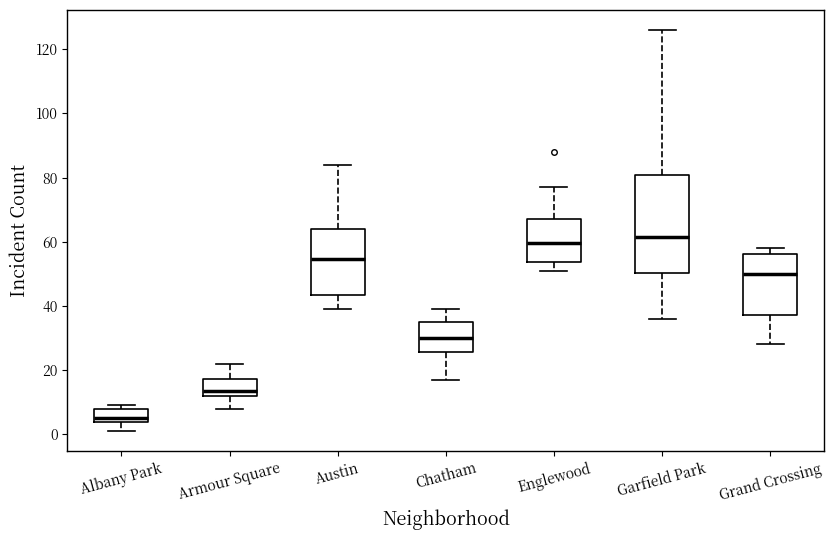

Which box is the tallest, from its lower edge to its upper edge?

Garfield Park